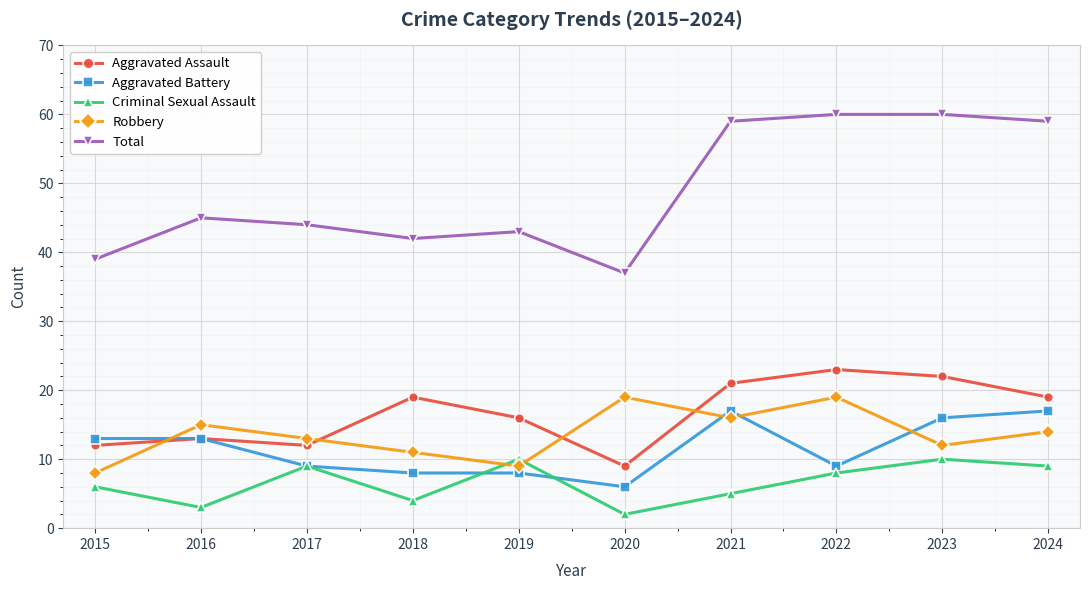

Rank the series at 2023 from lowest to highest value.

Criminal Sexual Assault, Robbery, Aggravated Battery, Aggravated Assault, Total